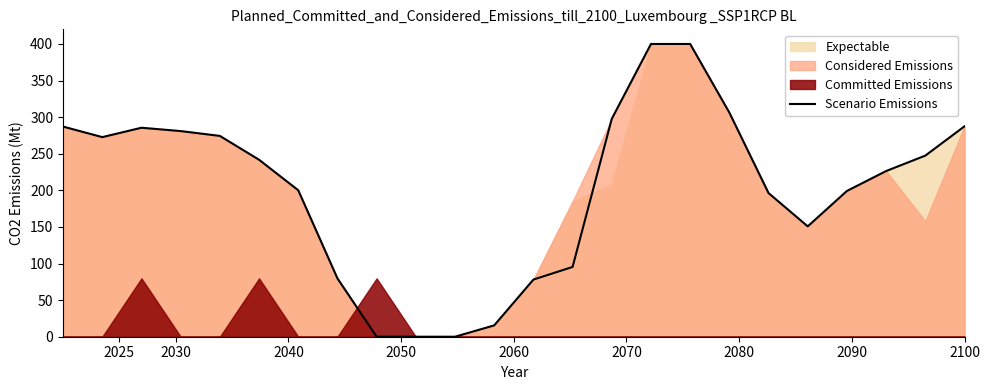

What is the value of the 21st point from the left?

199.2